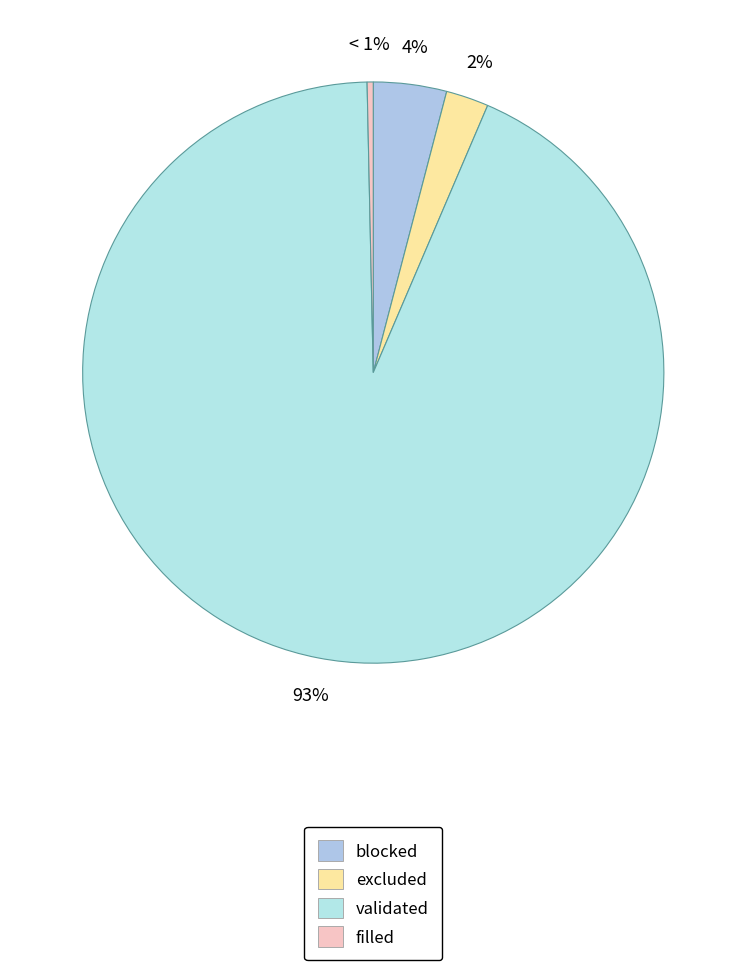

Approximately how many times larger is the value at blocked compared to excluded?

1.7